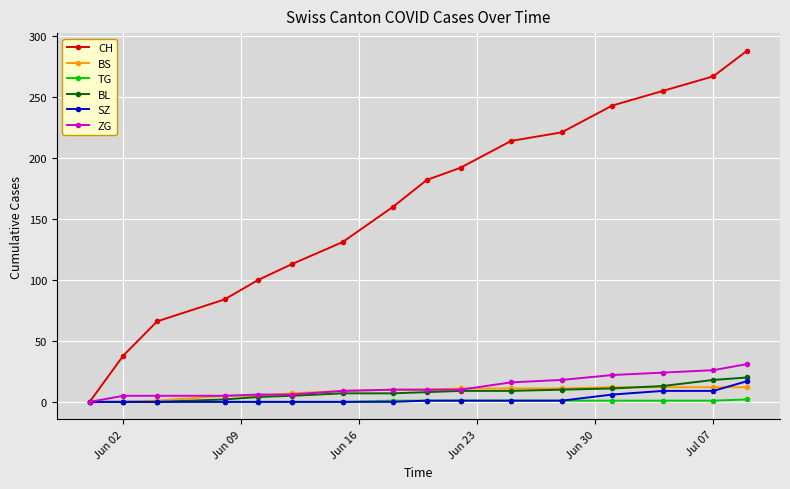

Which series has the widest spread of values?

CH